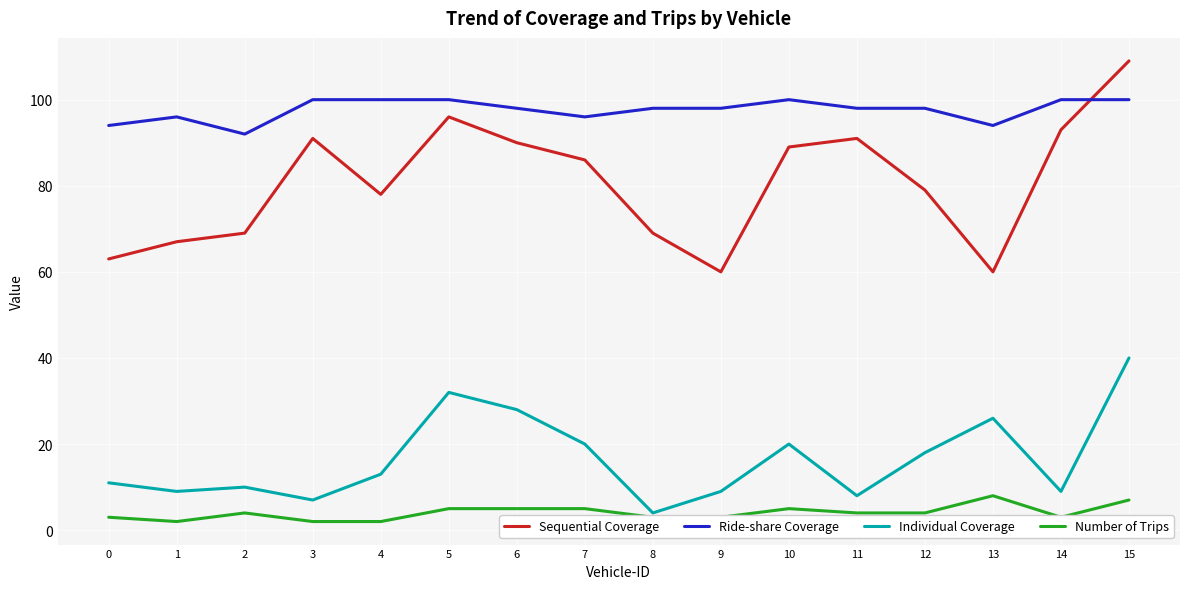

True or false: Sequential Coverage and Number of Trips intersect in this chart.

False